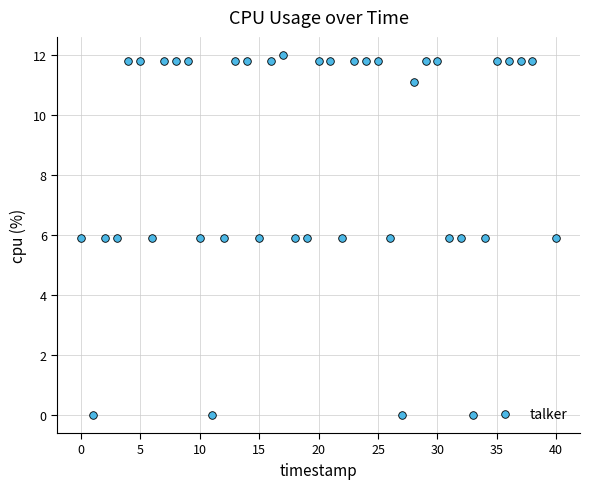

What is the range of Y values (max minus min)?

12.0